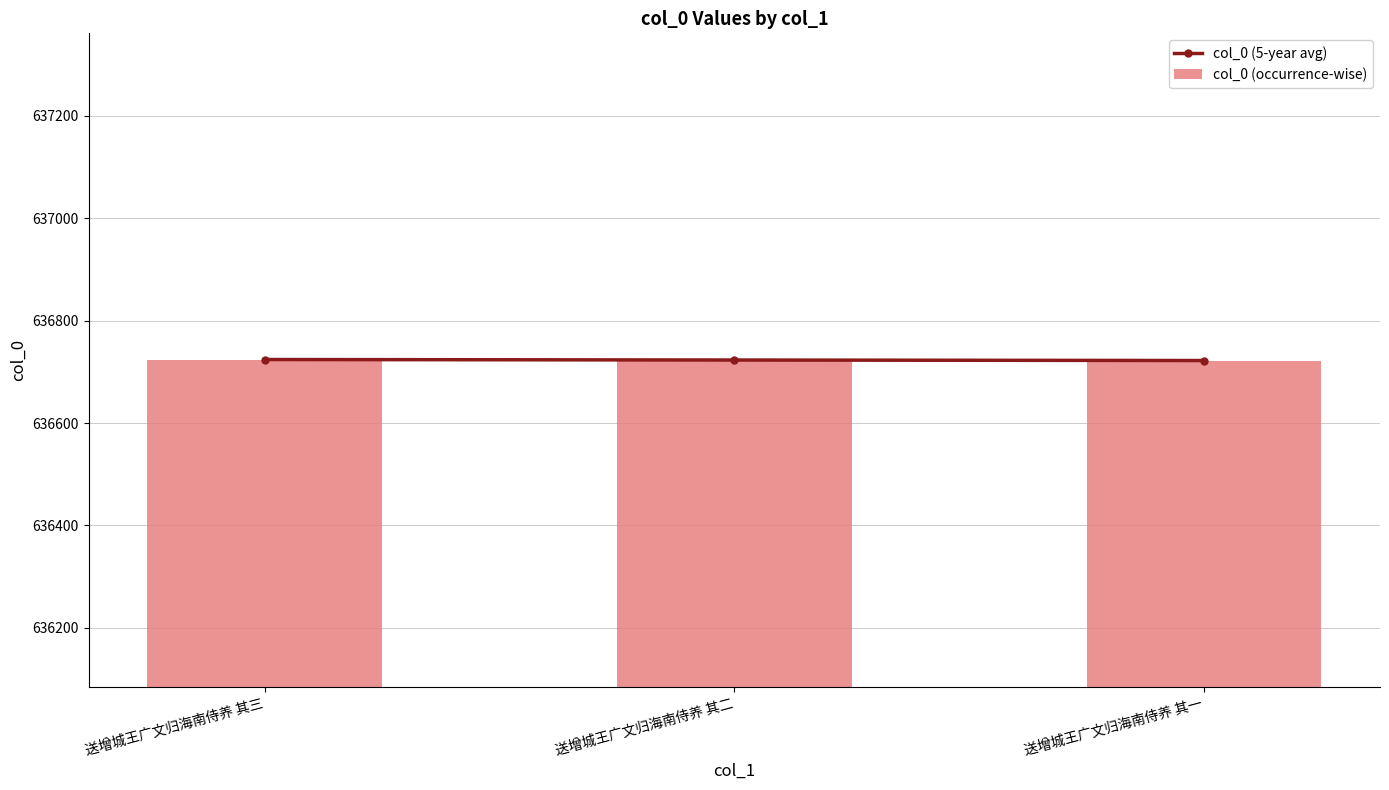

Reading left to right, extract all data points from this chart.

col_0 (5-year avg): 送增城王广文归海南侍养 其三=636724	送增城王广文归海南侍养 其二=636723	送增城王广文归海南侍养 其一=636722
col_0 (occurrence-wise): 送增城王广文归海南侍养 其三=636724	送增城王广文归海南侍养 其二=636723	送增城王广文归海南侍养 其一=636722